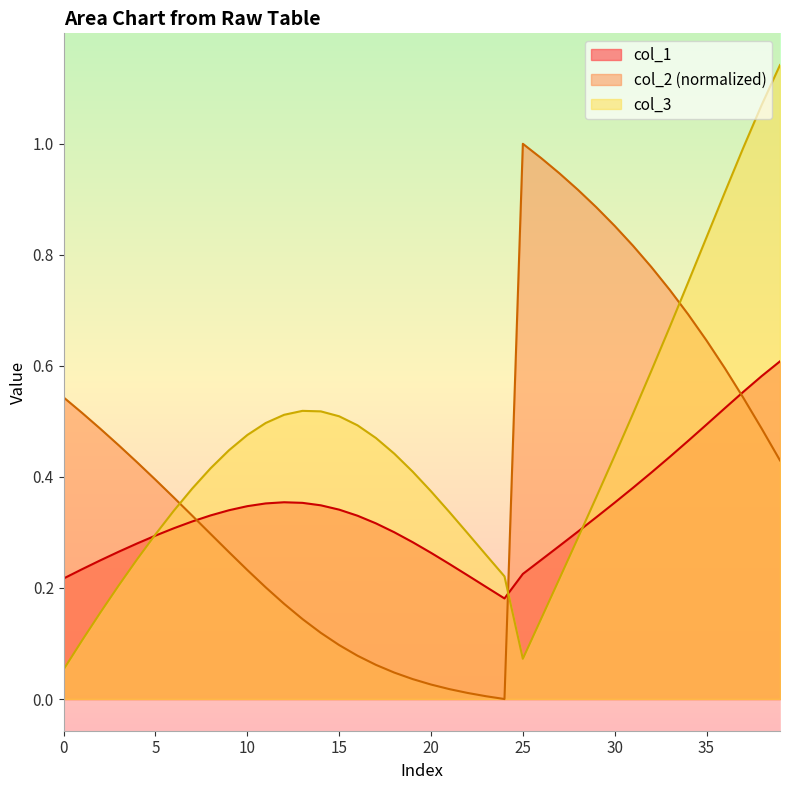

True or false: col_1 has a value of 0.3 at 26.

True